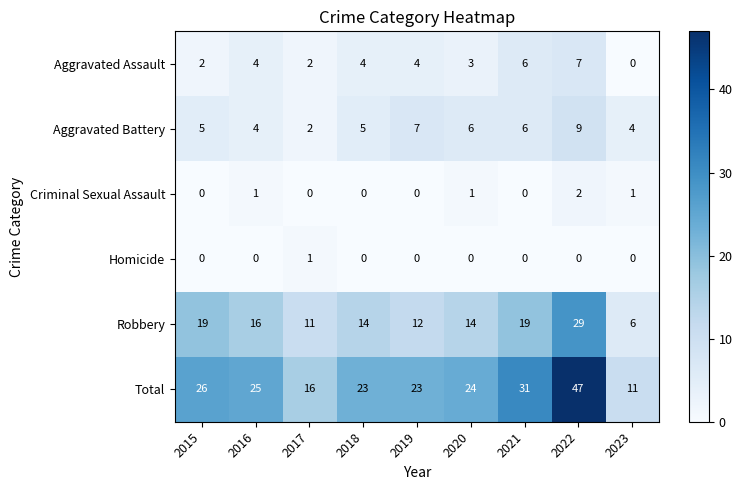

What is the total value across all series at 2016?

50